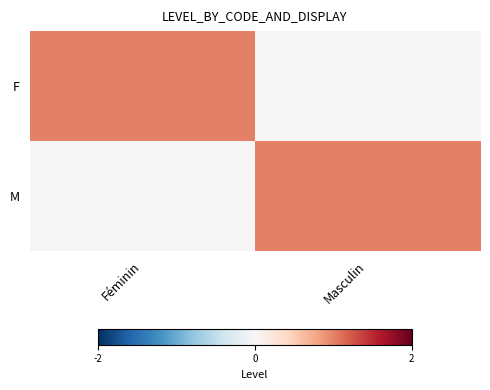

At how many categories does at least one series exceed 0?

2